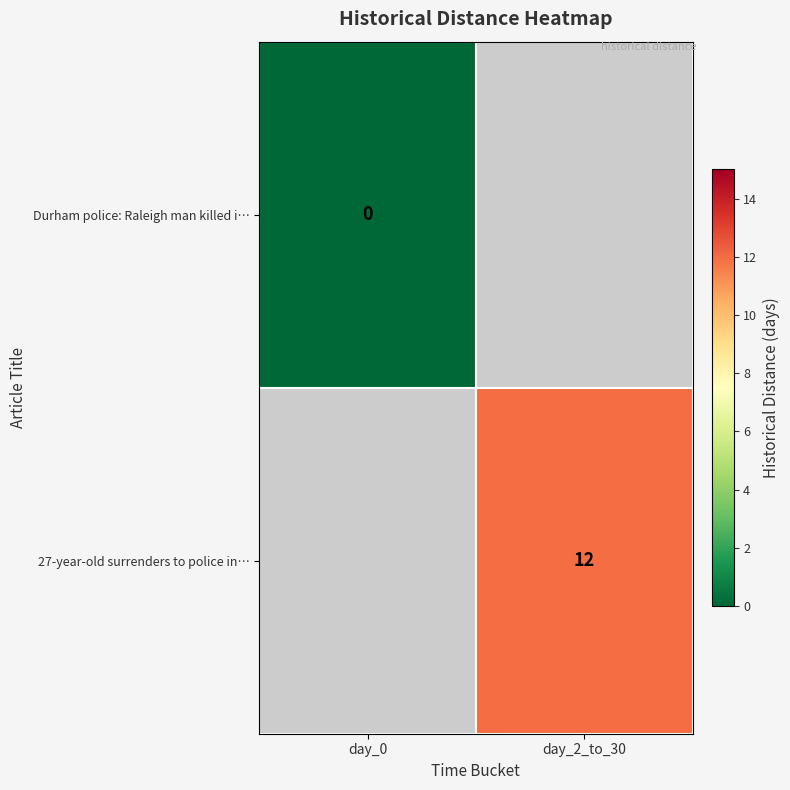

Is it true that 27-year-old surrenders to police in… equals 3.0 at day_2_to_30?

False